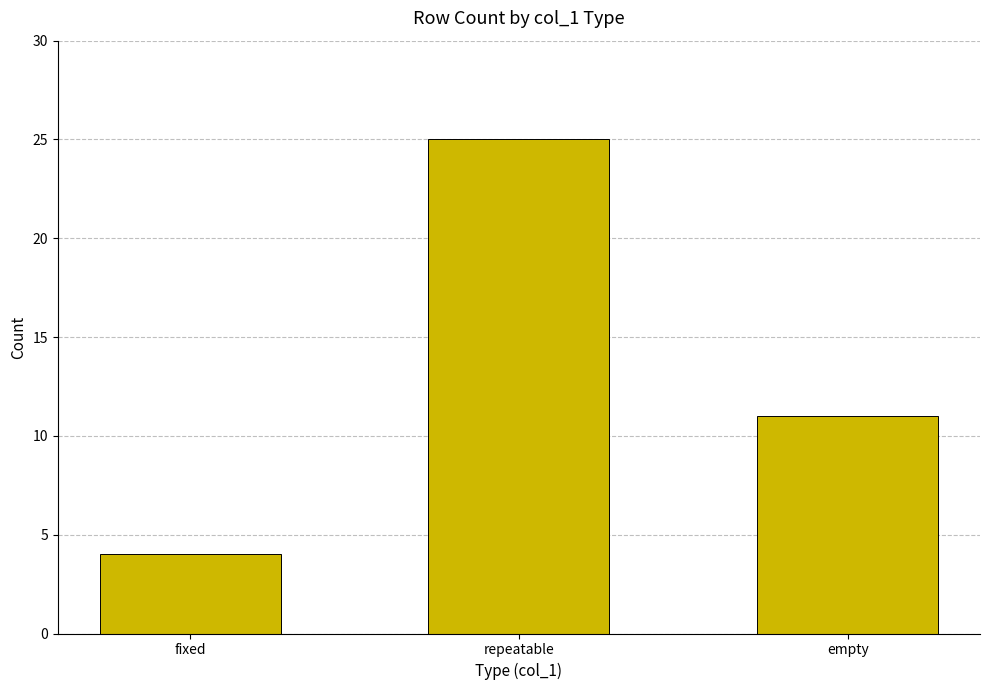

Where does the data first go above 11?

repeatable